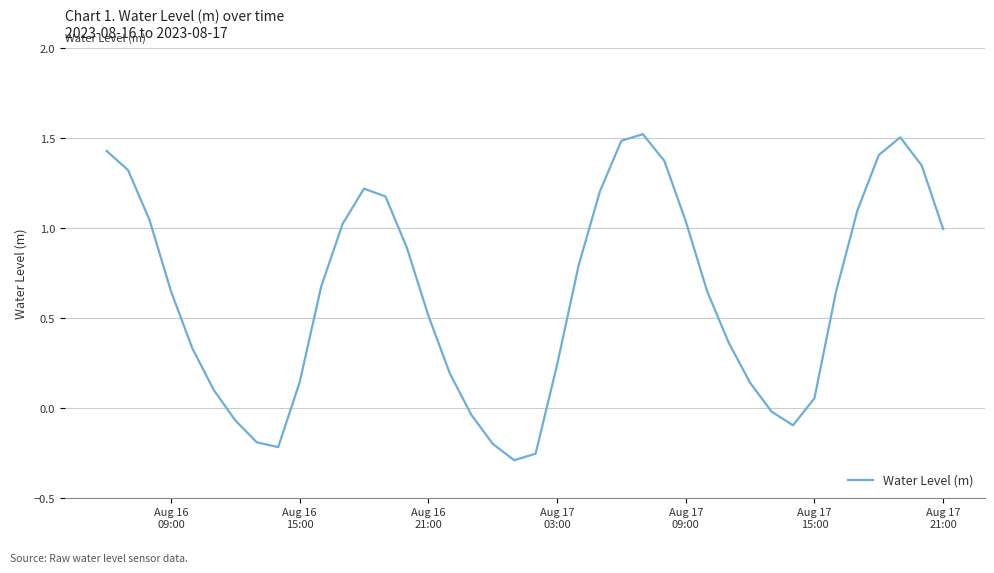

What is the maximum value shown in the chart?

1.5